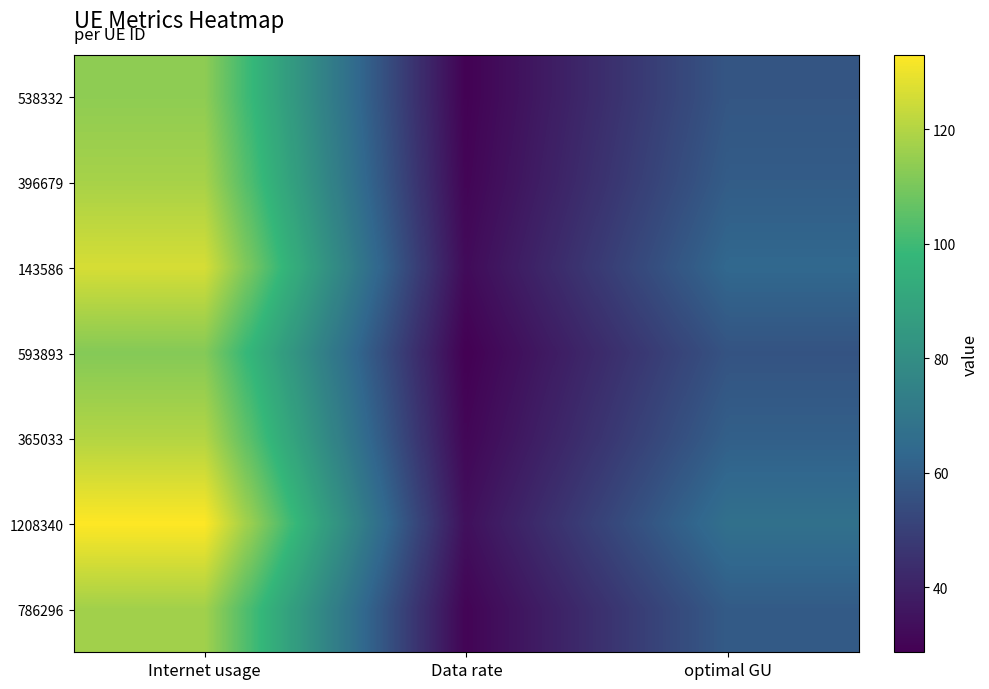

Reading left to right, transcribe all the data shown in this chart.

538332: Internet usage=113.7	Data rate=29.1	optimal GU=57.5
396679: Internet usage=118.0	Data rate=30.2	optimal GU=59.7
143586: Internet usage=126.1	Data rate=32.3	optimal GU=63.8
593893: Internet usage=112.0	Data rate=28.7	optimal GU=56.6
365033: Internet usage=120.1	Data rate=30.7	optimal GU=60.7
1208340: Internet usage=133.1	Data rate=34.1	optimal GU=67.3
786296: Internet usage=117.0	Data rate=30.0	optimal GU=59.2